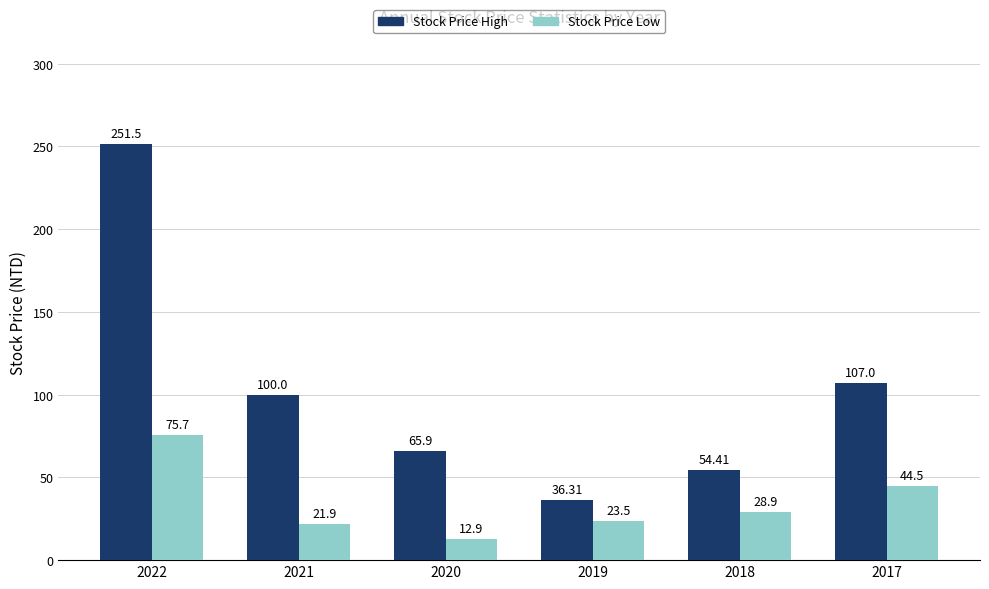

The value of Stock Price Low at 2020 is 12.9. True or false?

True